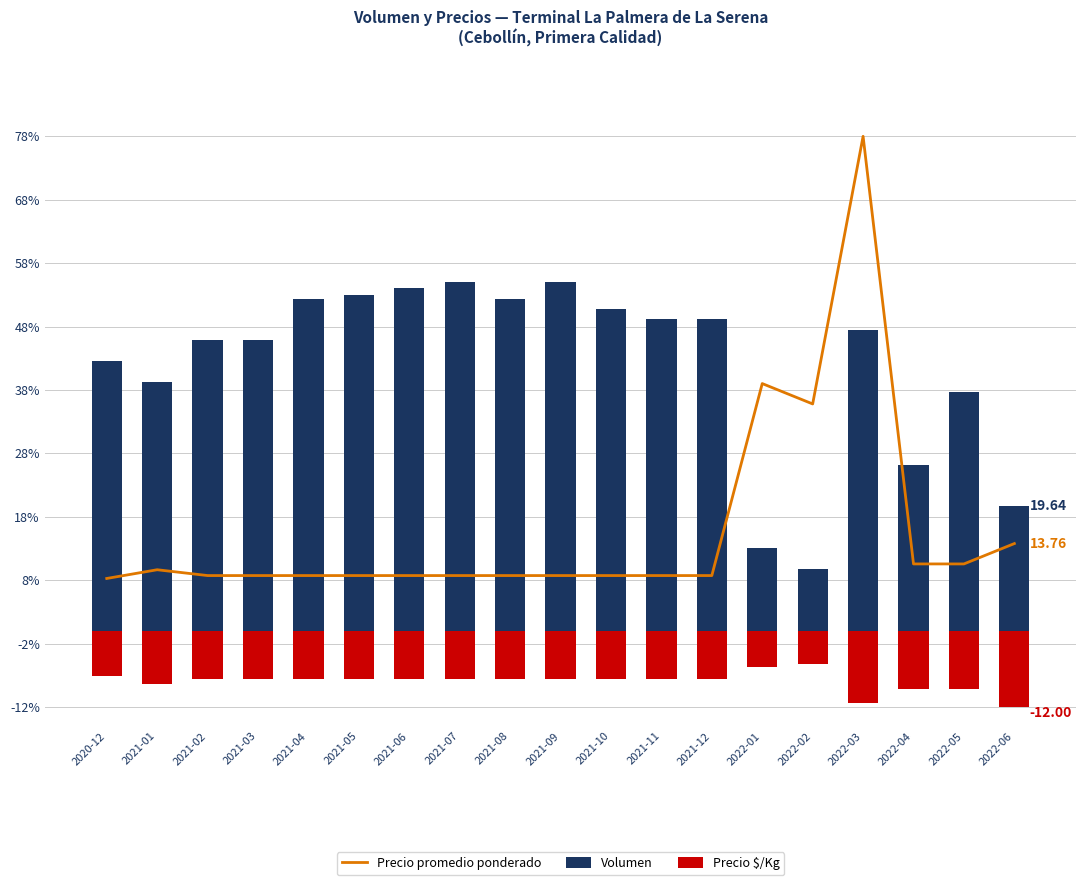

What is the maximum value for Volumen?

55.0